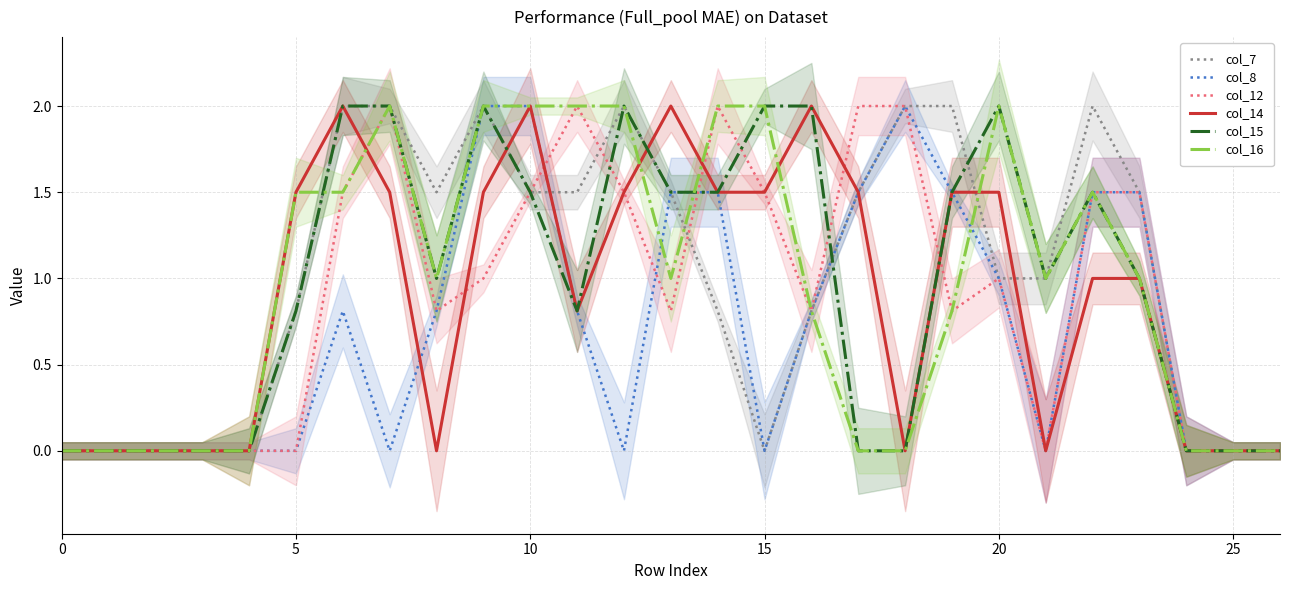

Is this an area chart (filled region under the line)?

No